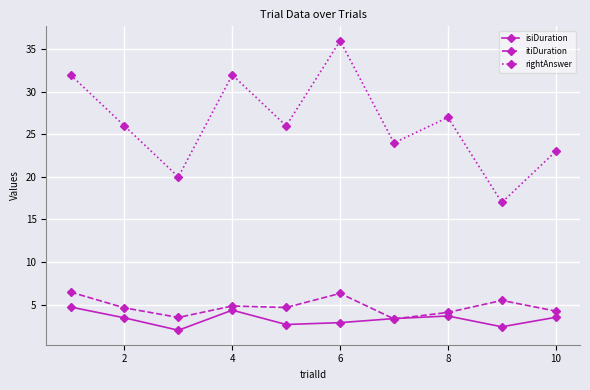

What is the average value of the itiDuration series?

4.7